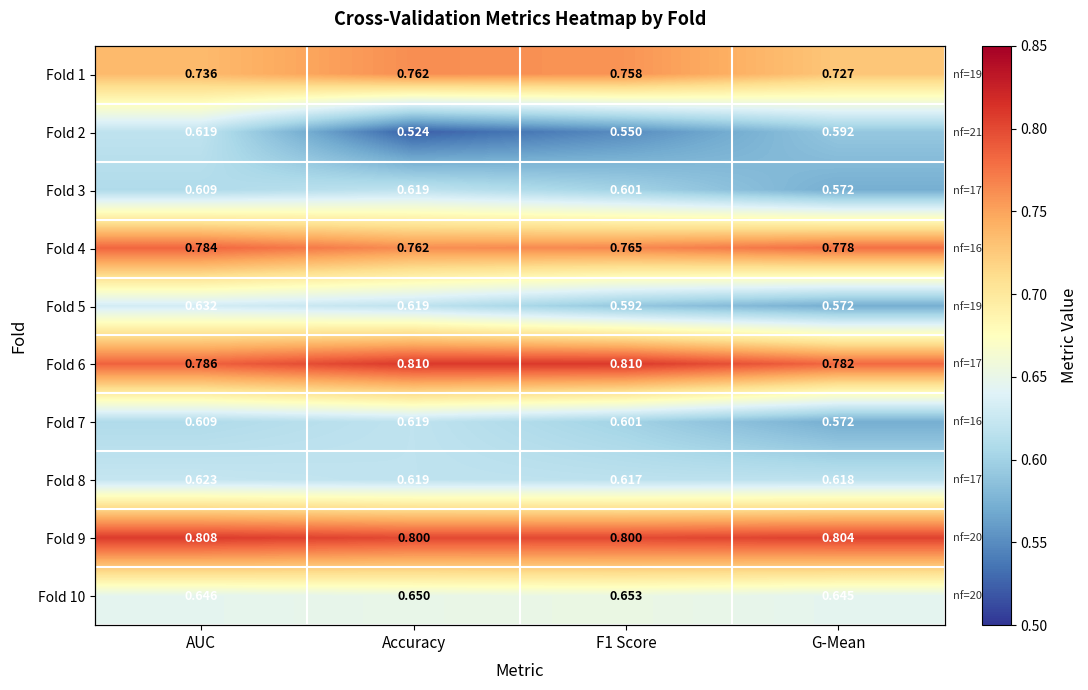

Which series has the largest total across all categories?

Fold 9